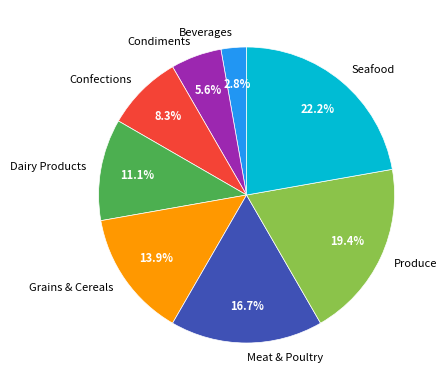

How many slices are in this pie chart?

8